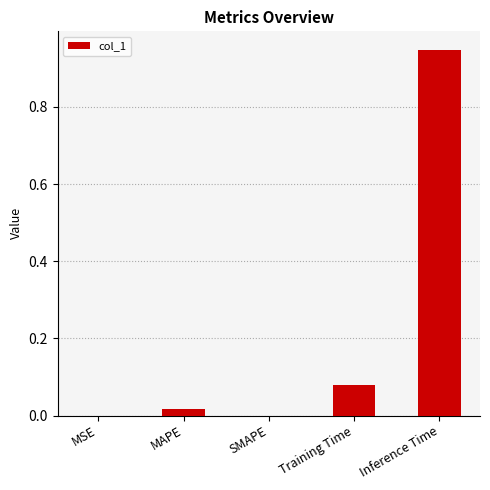

True or false: the data shows 0.0 at Training Time.

False